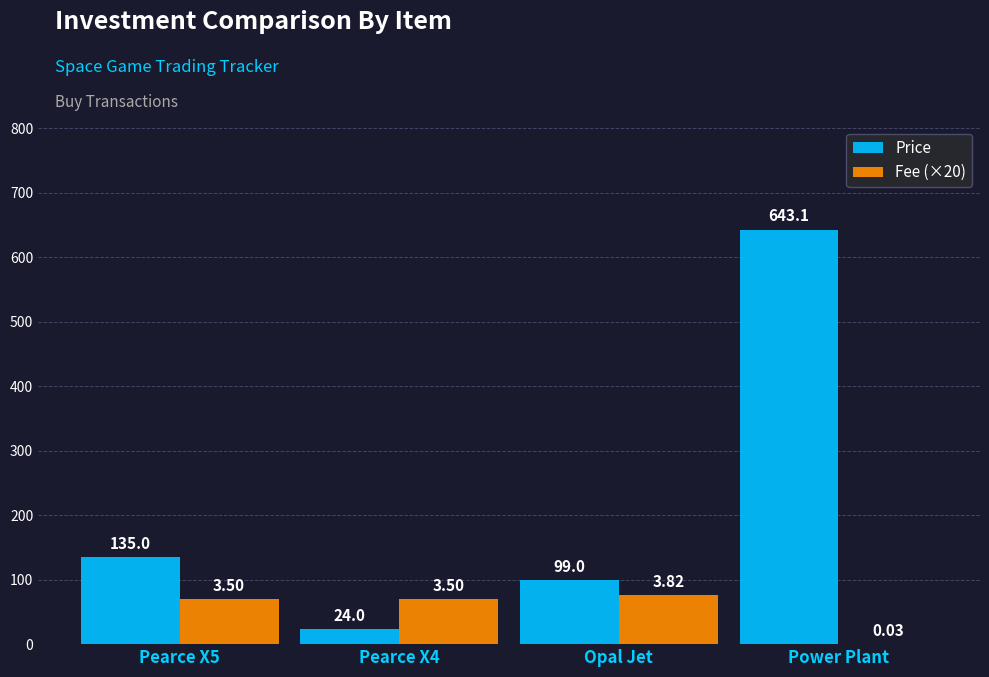

Which series changed the most between Pearce X5 and Power Plant?

Price